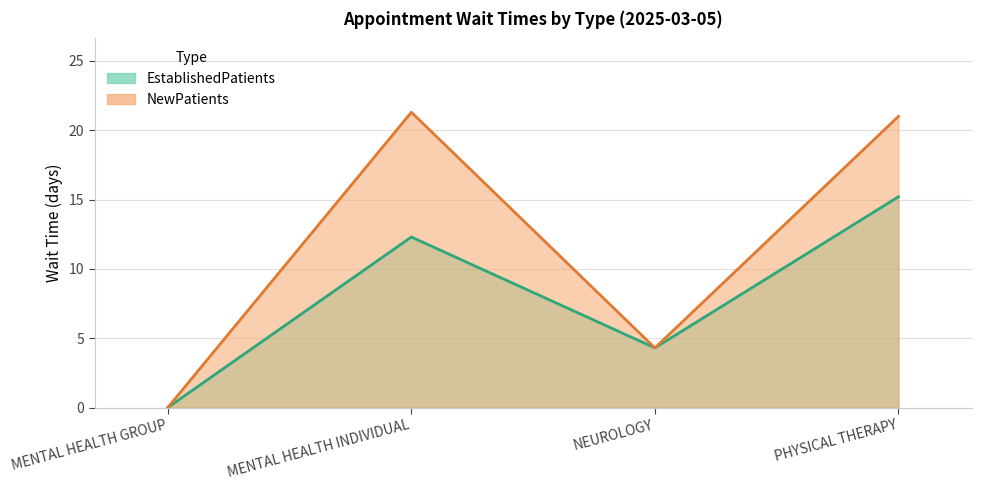

Where does the EstablishedPatients series first go above 12?

MENTAL HEALTH INDIVIDUAL